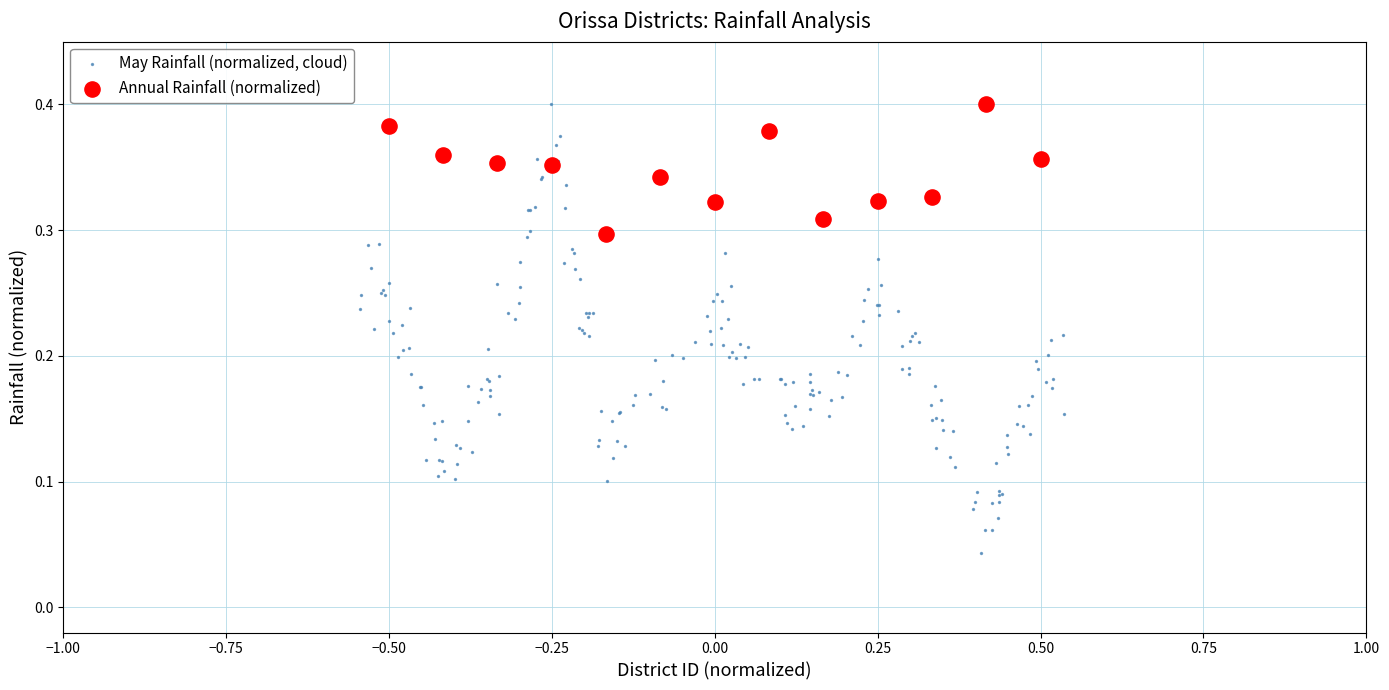

Which series reaches the minimum Y coordinate?

May Rainfall (normalized, cloud)